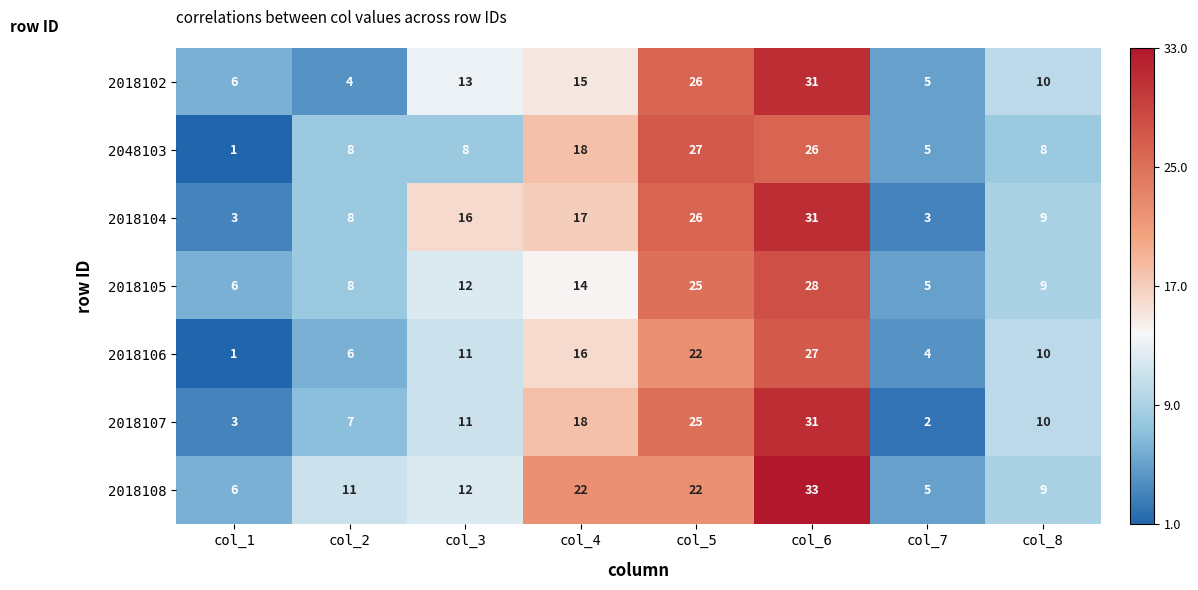

Count the number of categories in the chart.

8